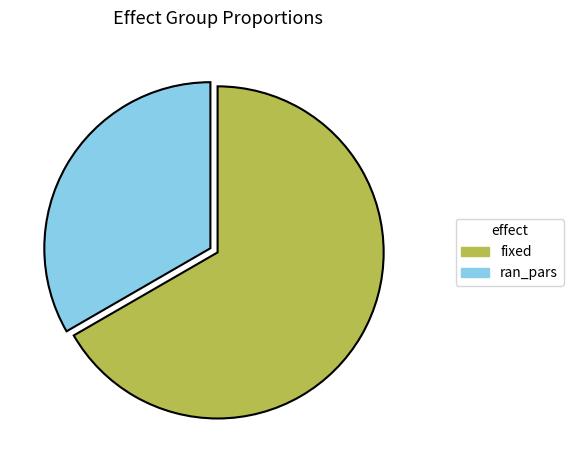

Count the number of slices in the pie.

2